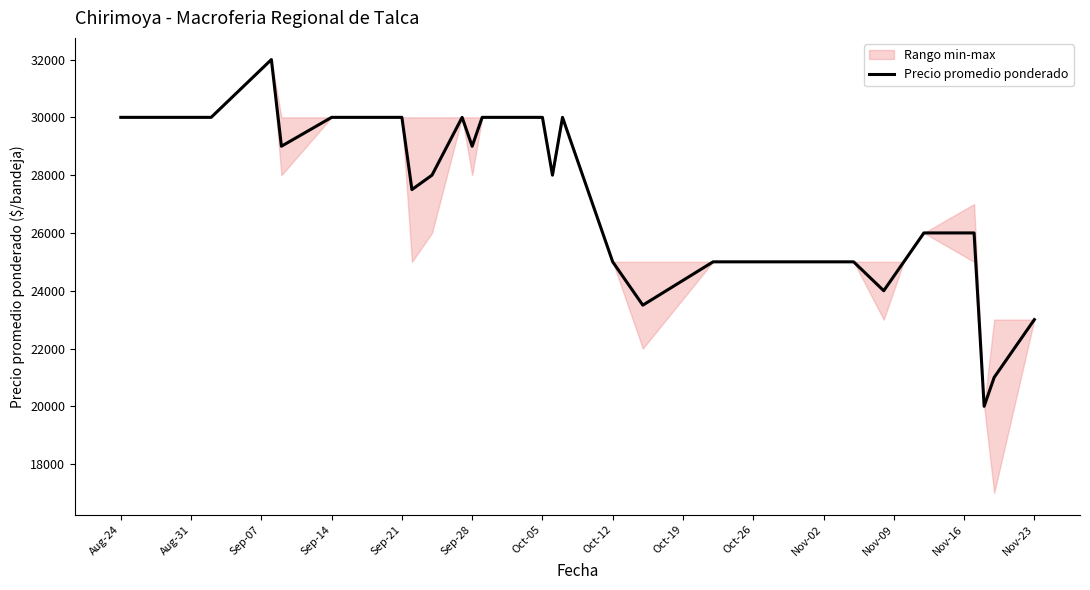

What is the highest value of the Precio promedio ponderado series?

32000